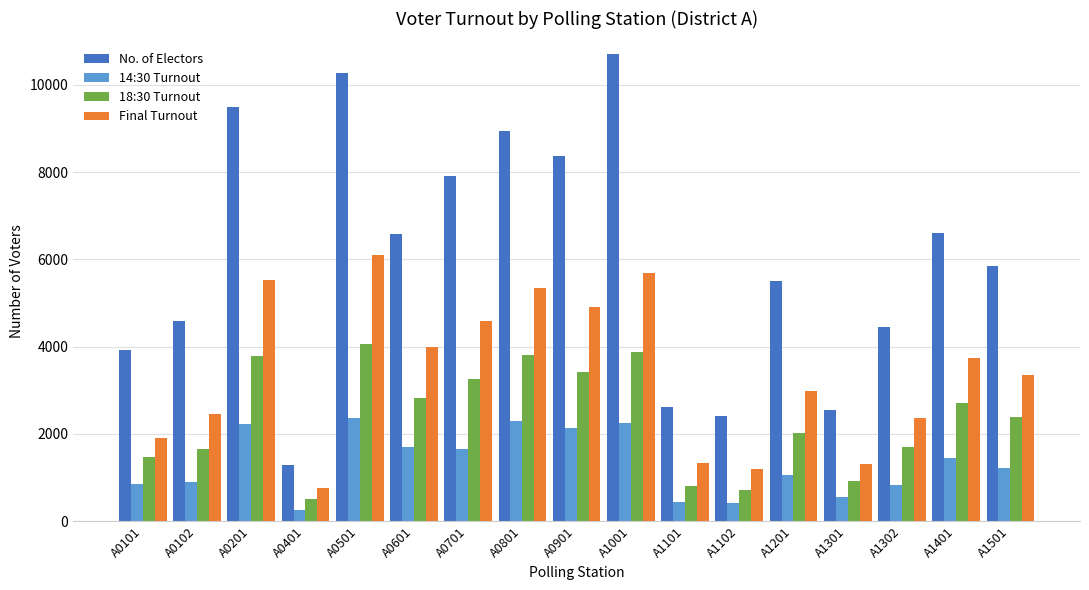

What are all the series names shown in the legend?

No. of Electors, 14:30 Turnout, 18:30 Turnout, Final Turnout